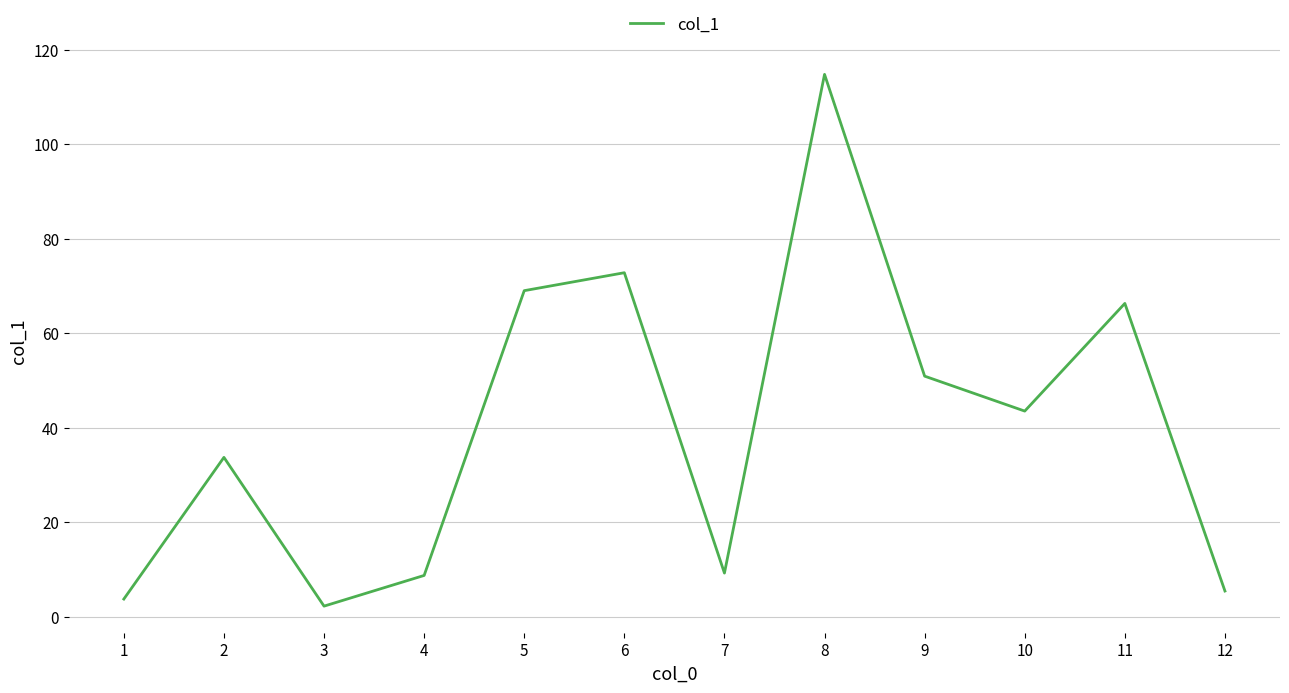

The value at 1 is 3.7. True or false?

True